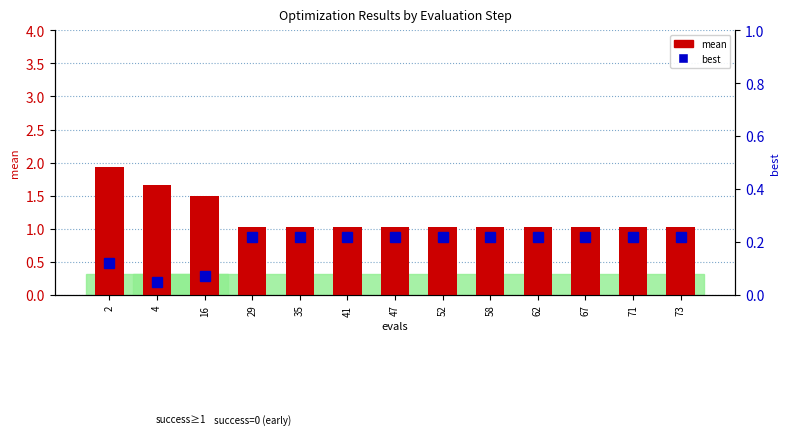

Reading left to right, what are all the values shown in this chart?

mean: 2=1.9	4=1.7	16=1.5	29=1.0	35=1.0	41=1.0	47=1.0	52=1.0	58=1.0	62=1.0	67=1.0	71=1.0	73=1.0
best: 2=0.1	4=0.0	16=0.1	29=0.2	35=0.2	41=0.2	47=0.2	52=0.2	58=0.2	62=0.2	67=0.2	71=0.2	73=0.2